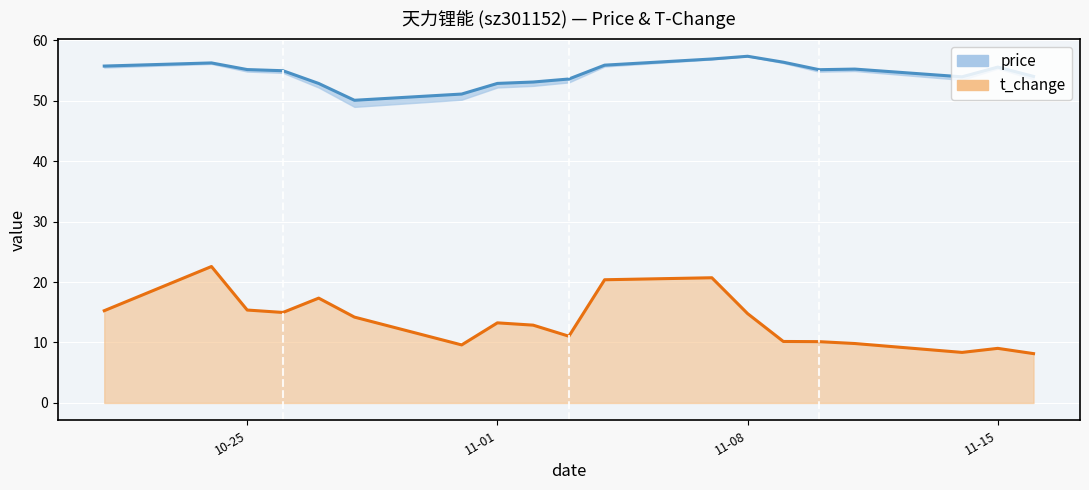

What are all the series names shown in the legend?

price, t_change